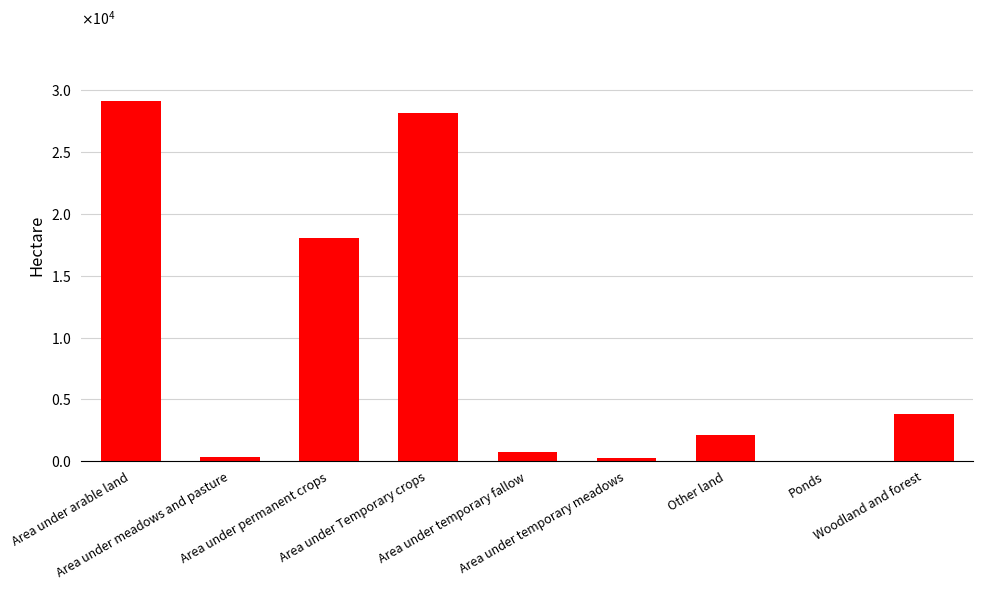

What is the change in value from Area under Temporary crops to Woodland and forest?

-24382.1